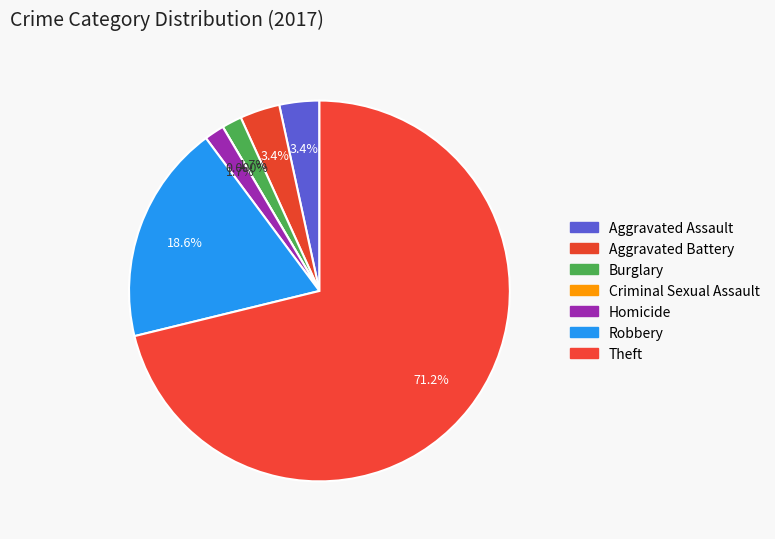

Count the number of slices in the pie.

7